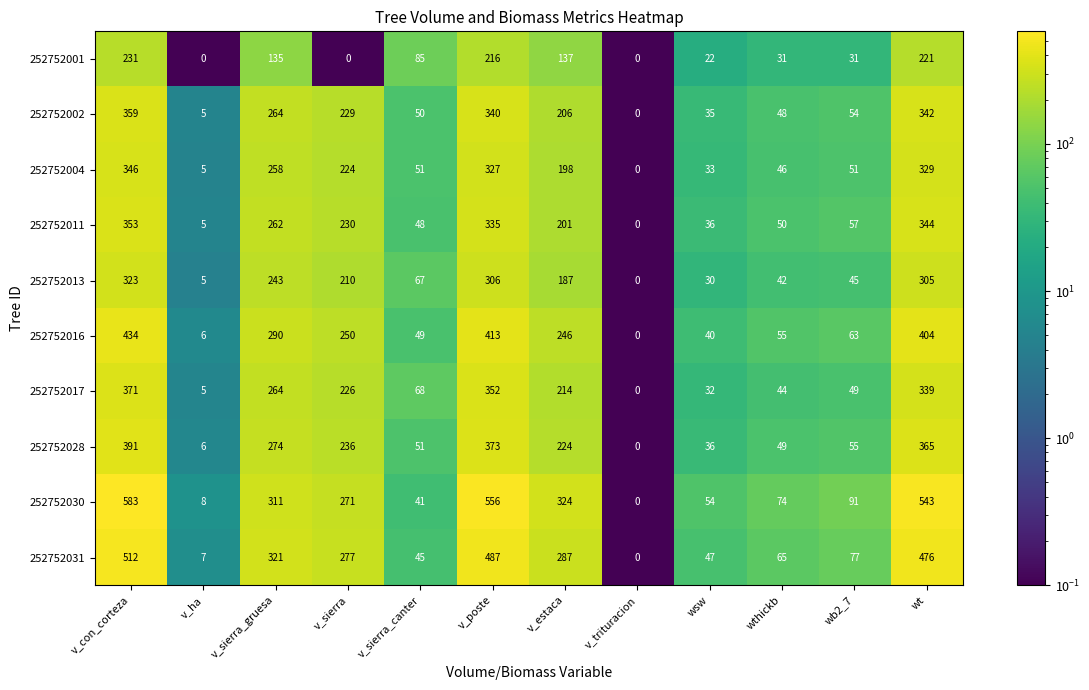

Which series changed the most between v_sierra and v_estaca?

252752001